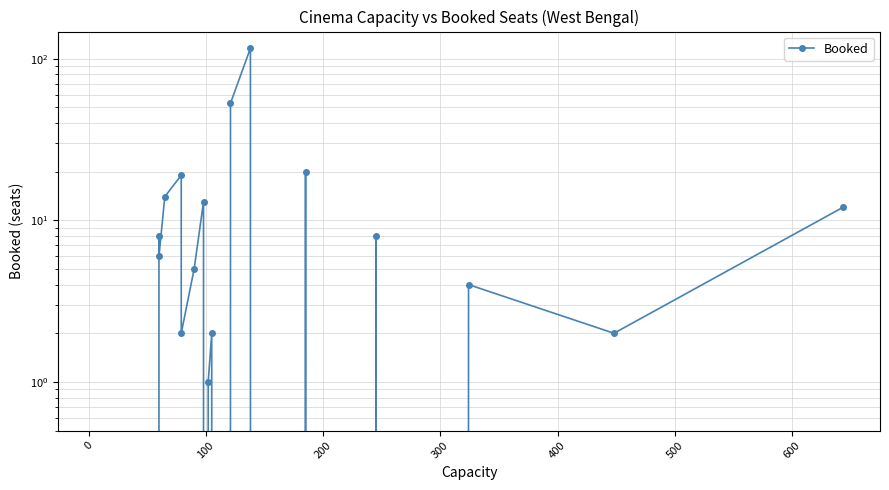

What is the average value?

7